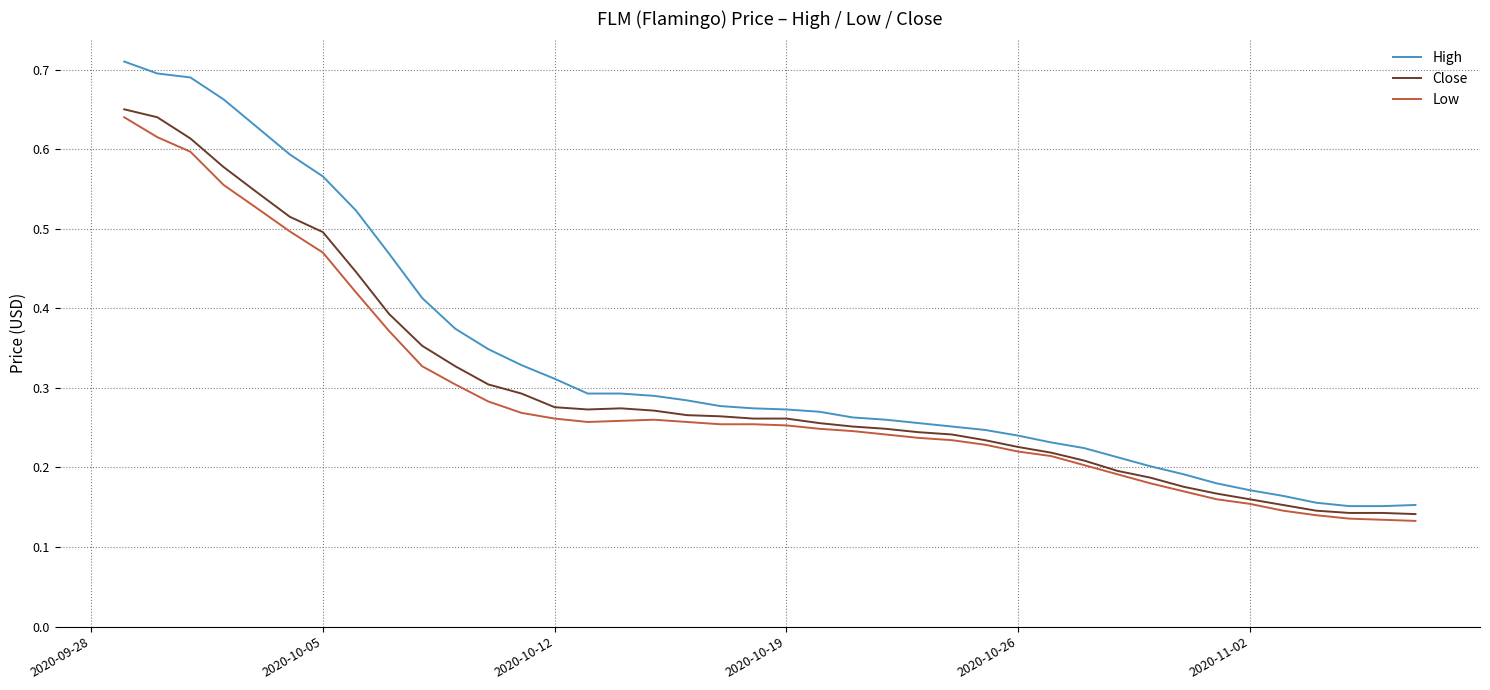

True or false: Low and High cross at least once.

False